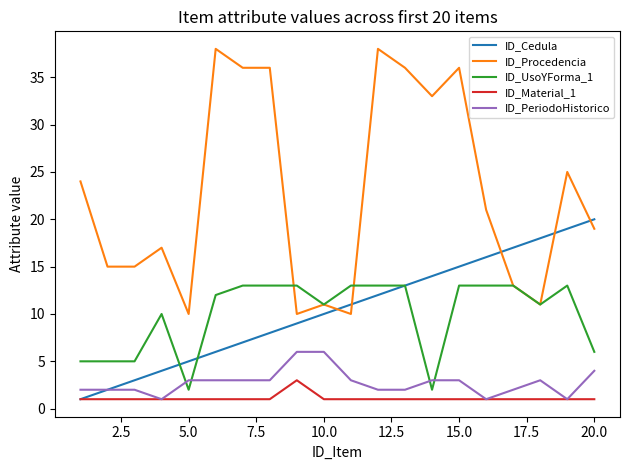

What is the maximum value shown in the chart?

38